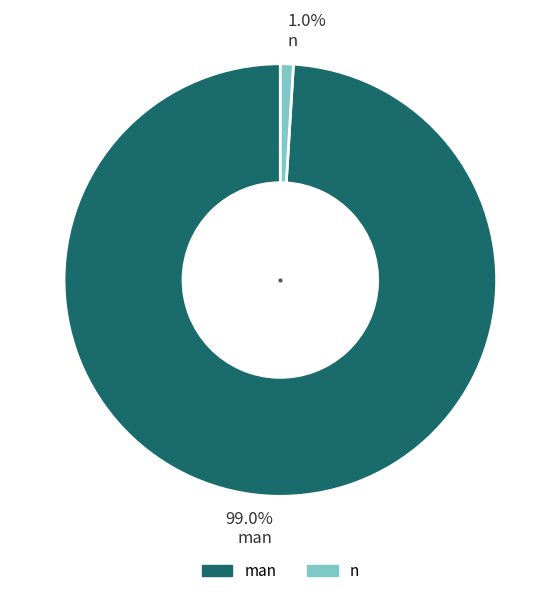

What is the total percentage of 1.0% n and 99.0% man?

100.0%